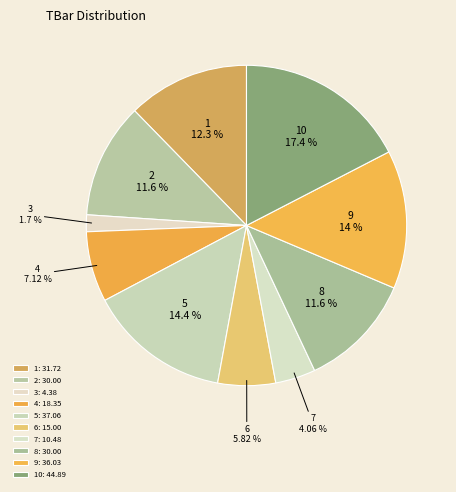

To the nearest percent, what is the difference between the largest and smallest slice percentages?

16%